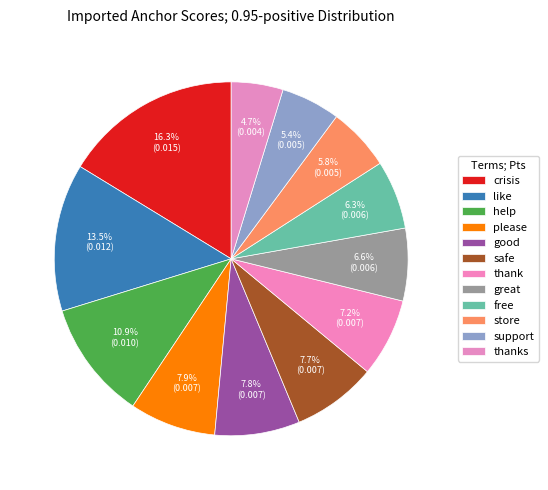

To the nearest percent, what percentage of the pie is great?

7%